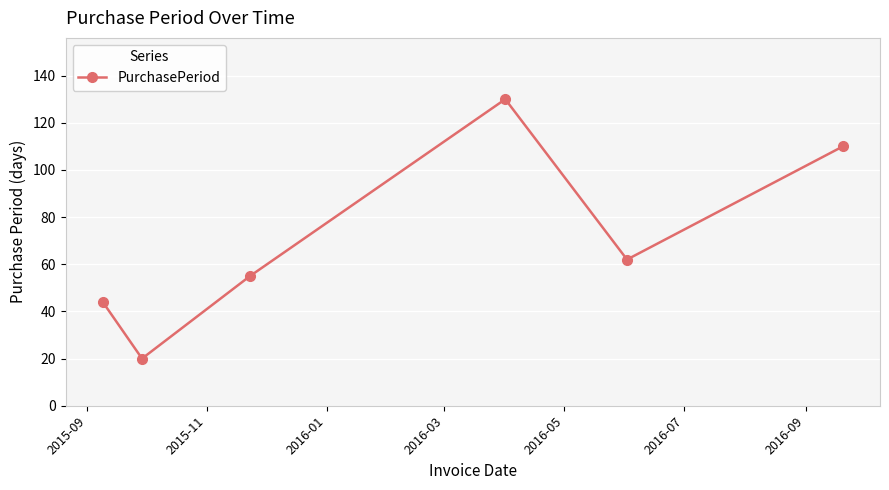

True or false: the data has more than 2 interior local peaks.

False